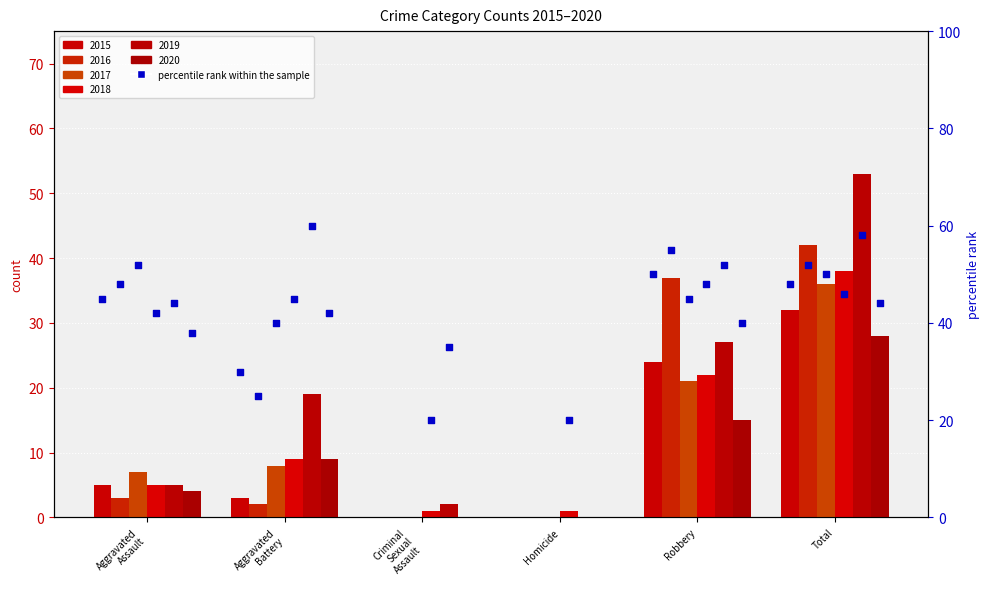

Is the value of 2019 at Total greater than the value of 2020 at Criminal Sexual Assault?

Yes